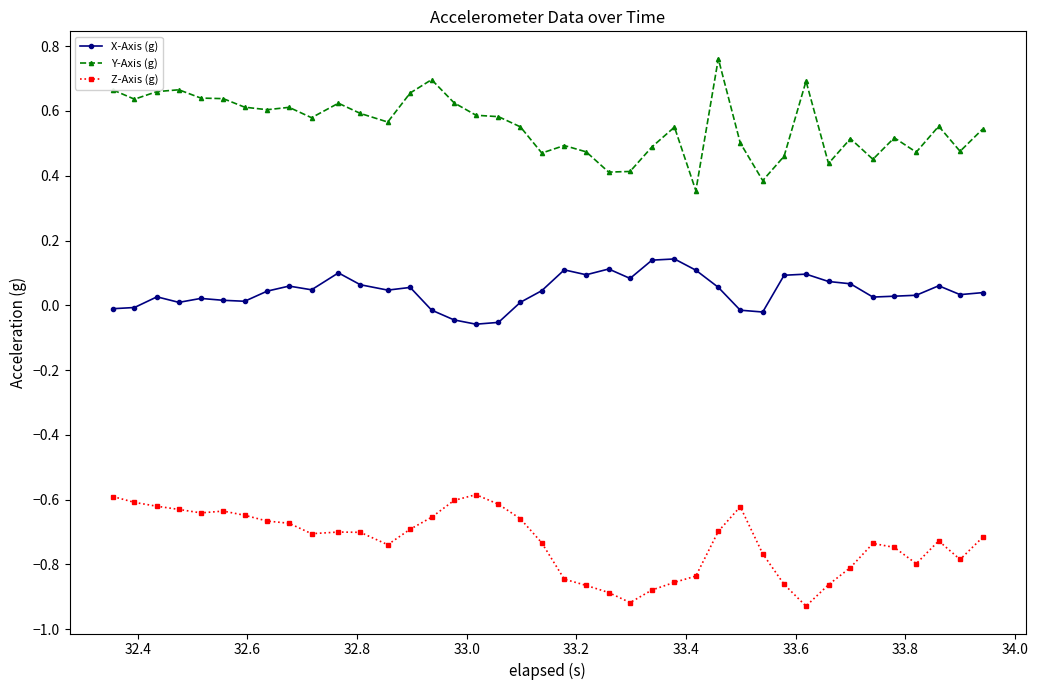

Rank the series by their maximum value, from highest to lowest.

Y-Axis (g), X-Axis (g), Z-Axis (g)